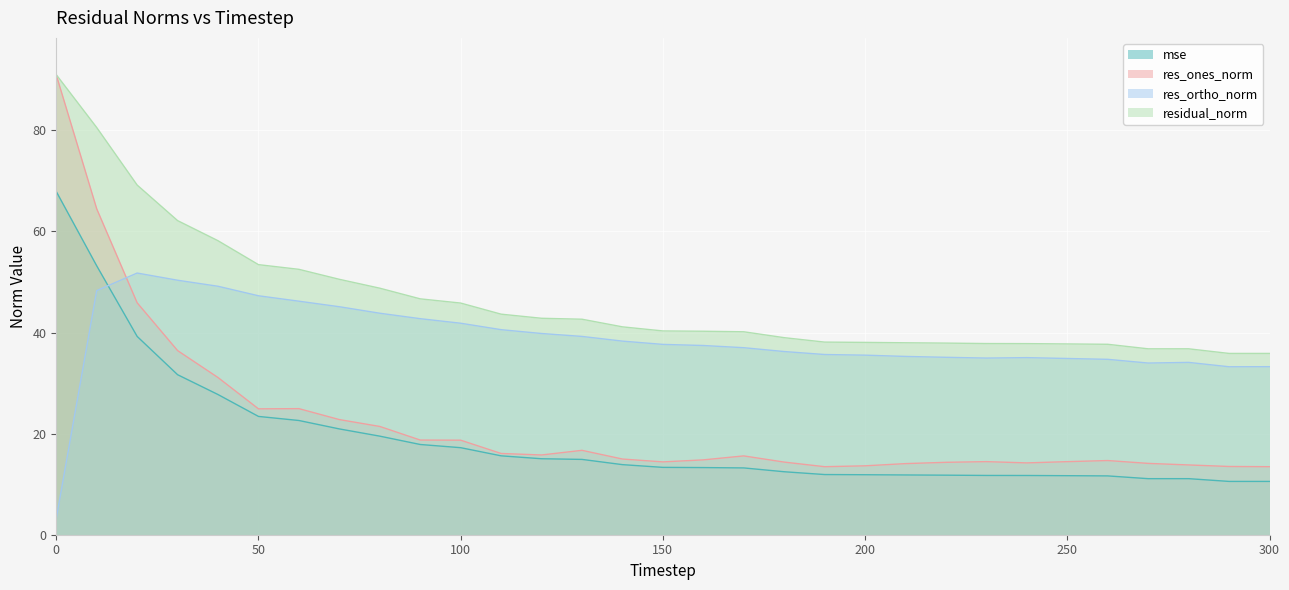

Between 20 and 240, which series saw the biggest shift?

res_ones_norm